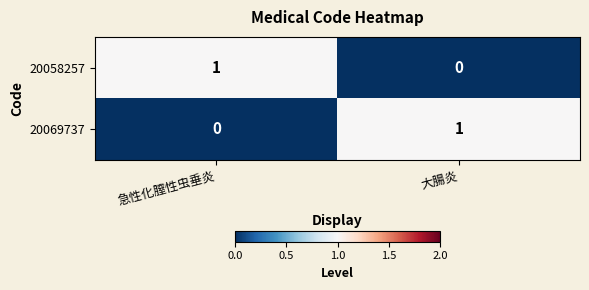

Where is 20058257 nearest to the value 0?

大腸炎